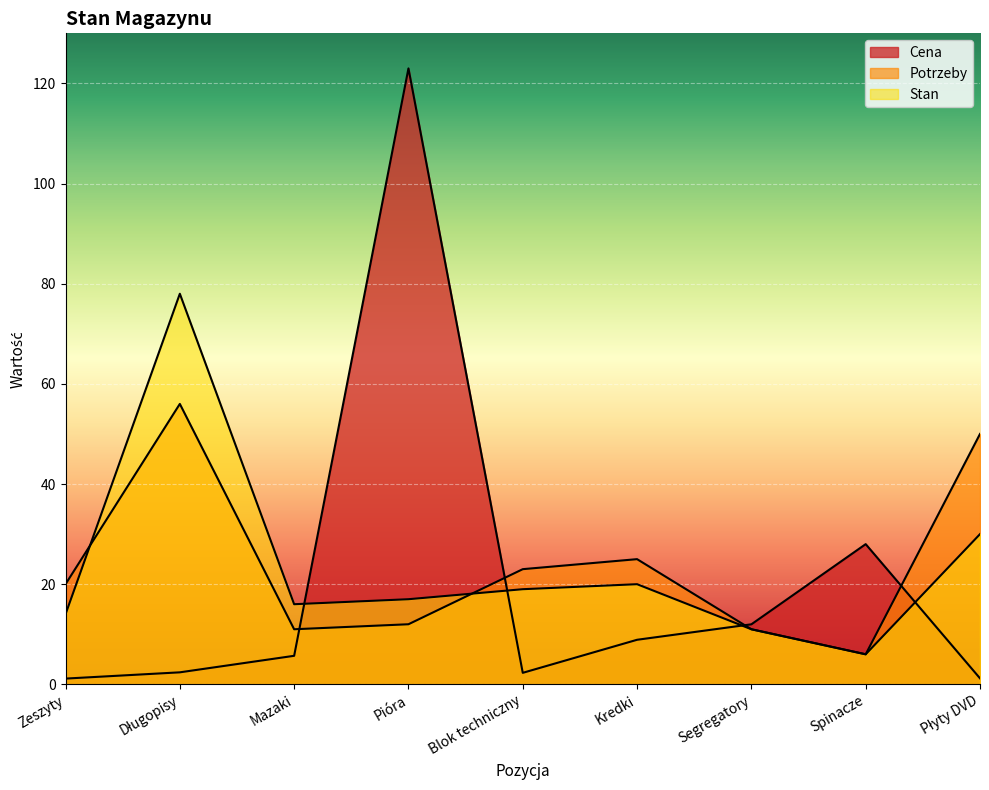

What position from the left is Kredki?

6